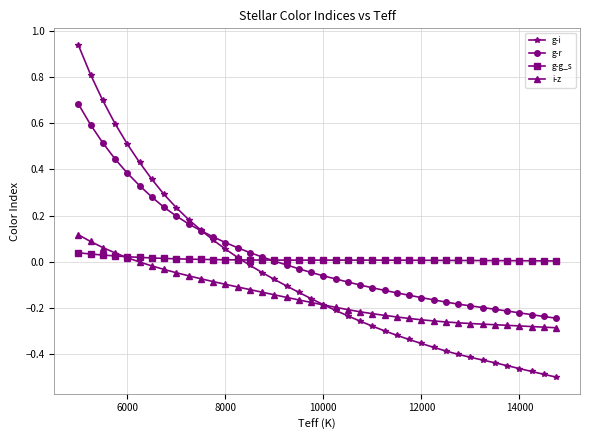

List the series in order of their peak value, highest first.

g-i, g-r, i-z, g-g_s